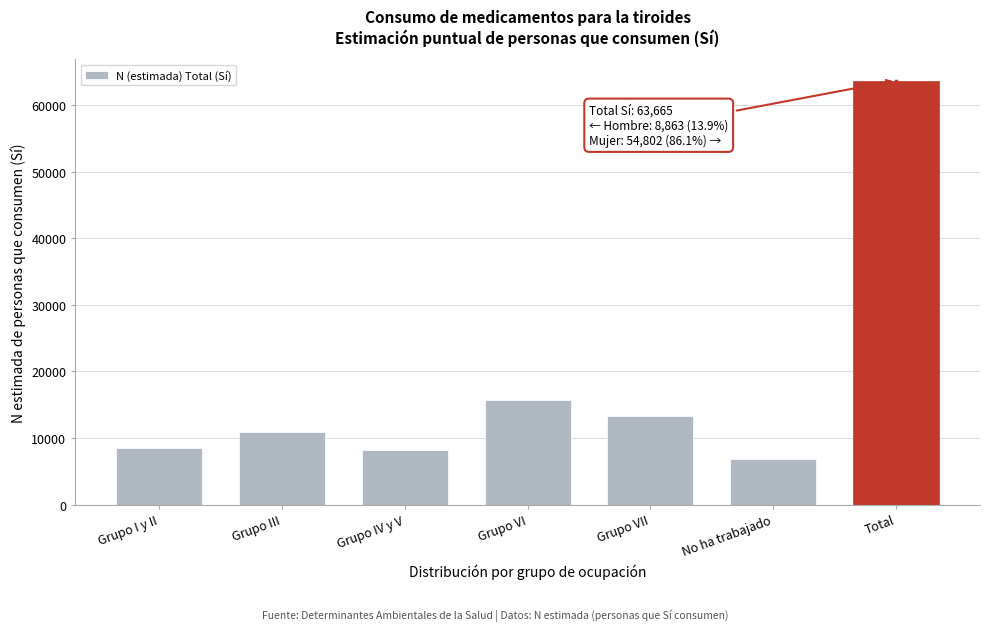

Reading left to right, what are all the values shown in this chart?

Grupo I y II=8517	Grupo III=10979	Grupo IV y V=8170	Grupo VI=15754	Grupo VII=13384	No ha trabajado=6860	Total=63665